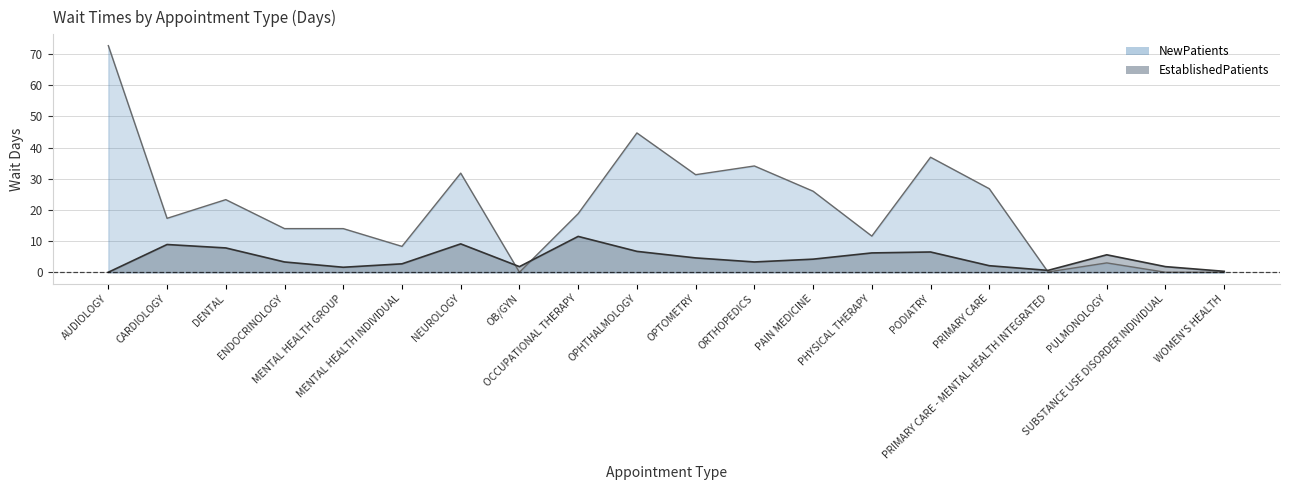

True or false: NewPatients has a value of 26.0 at PAIN MEDICINE.

True